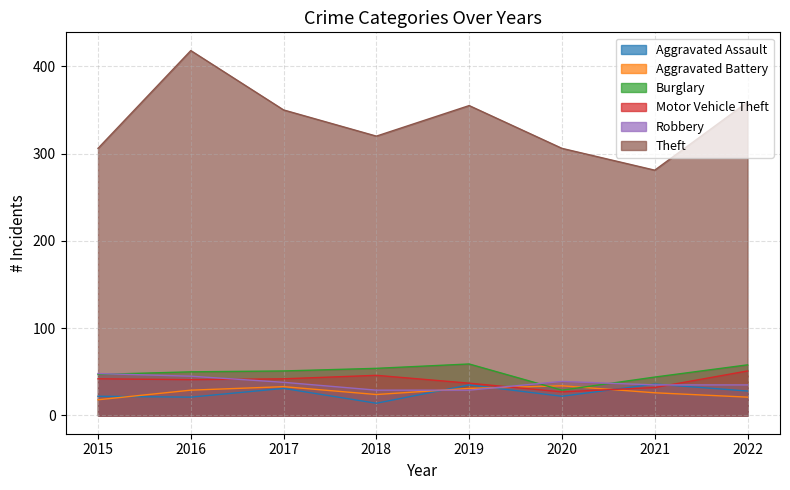

What is the lowest value of the Aggravated Assault series?

14